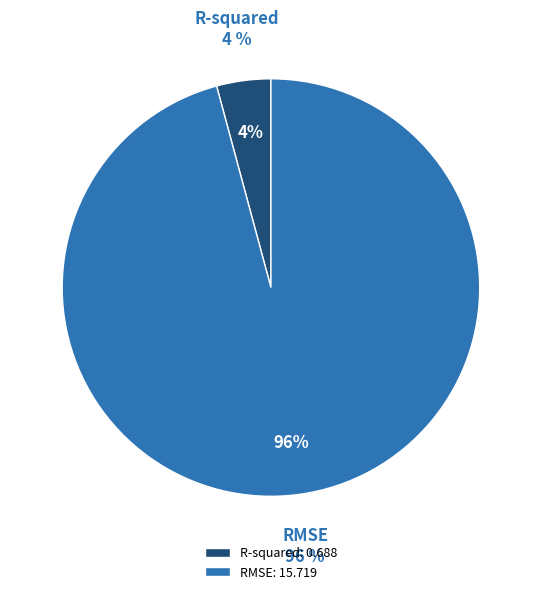

How many slices are in this pie chart?

2